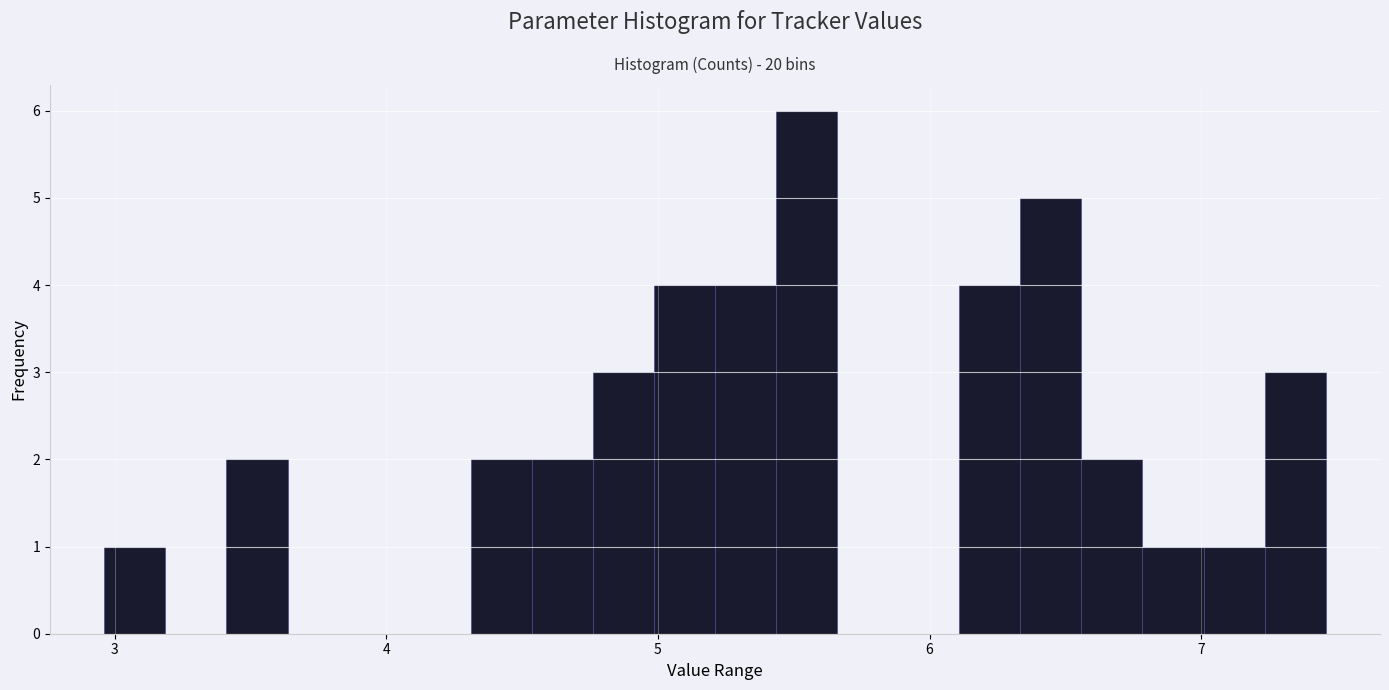

Read against the x-axis, roughly where is the centre of the tallest bar?

5.5